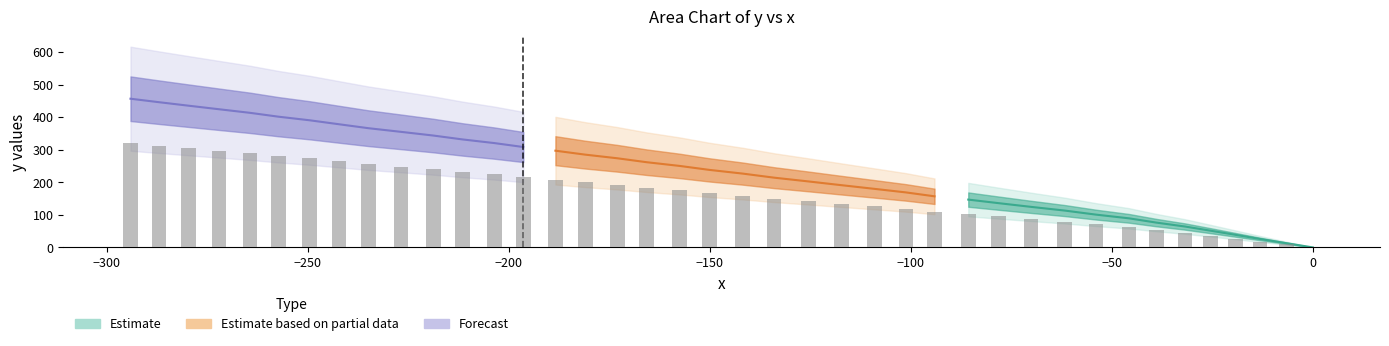

How many data points are less than 238?

20